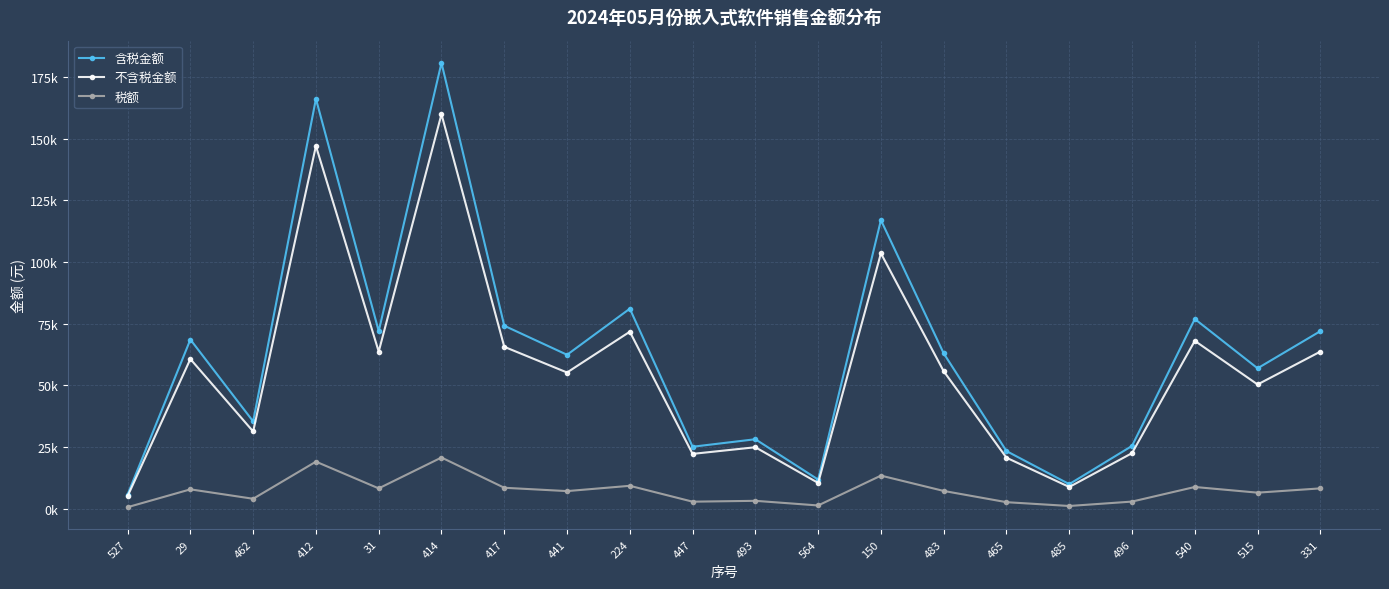

What are all the series names shown in the legend?

含税金额, 不含税金额, 税额